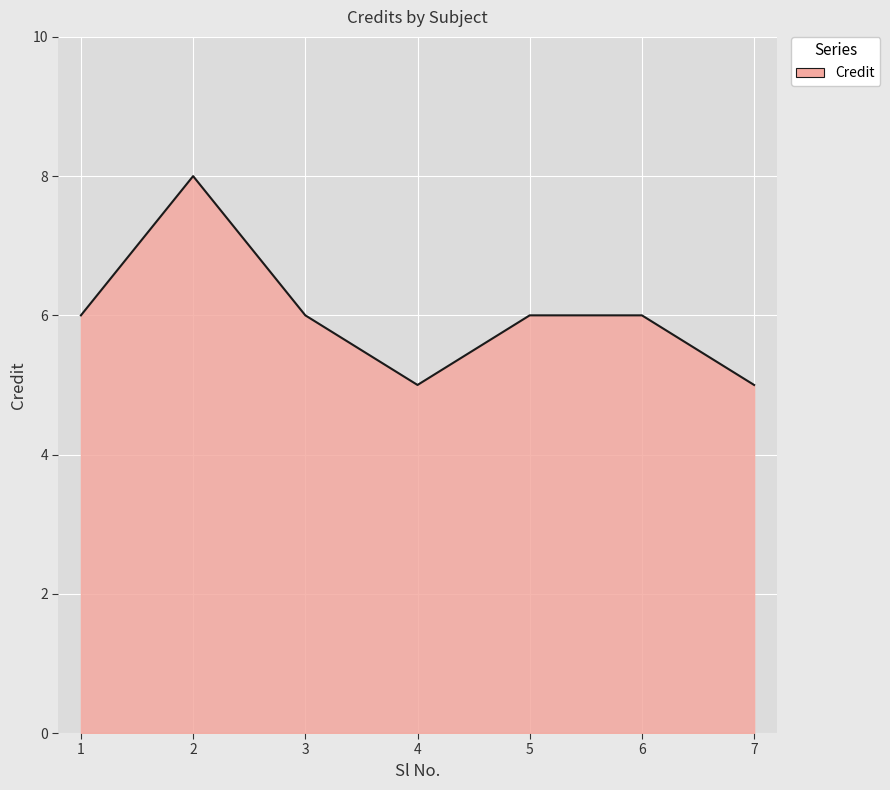

Reading left to right, what are all the values shown in this chart?

1=6	2=8	3=6	4=5	5=6	6=6	7=5